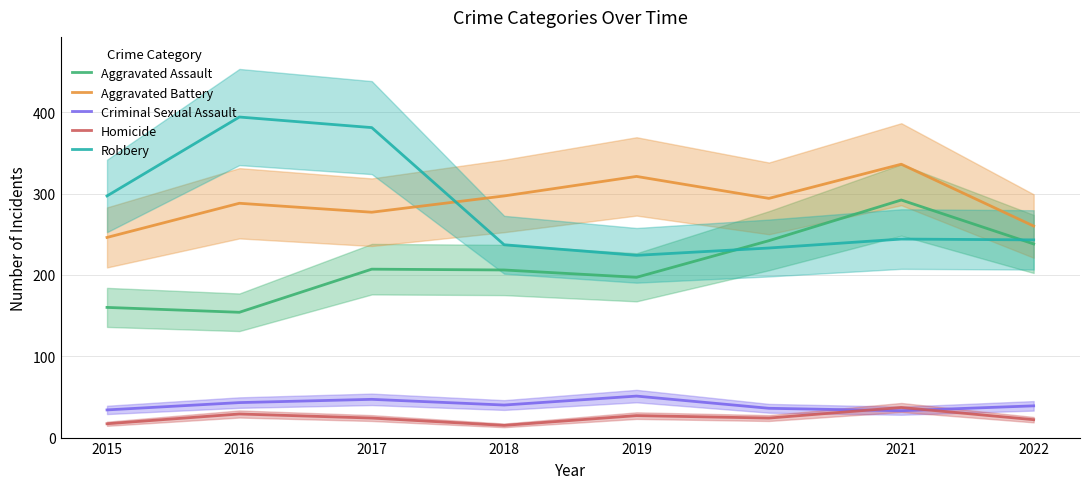

How many data points in Robbery are less than 244?

4